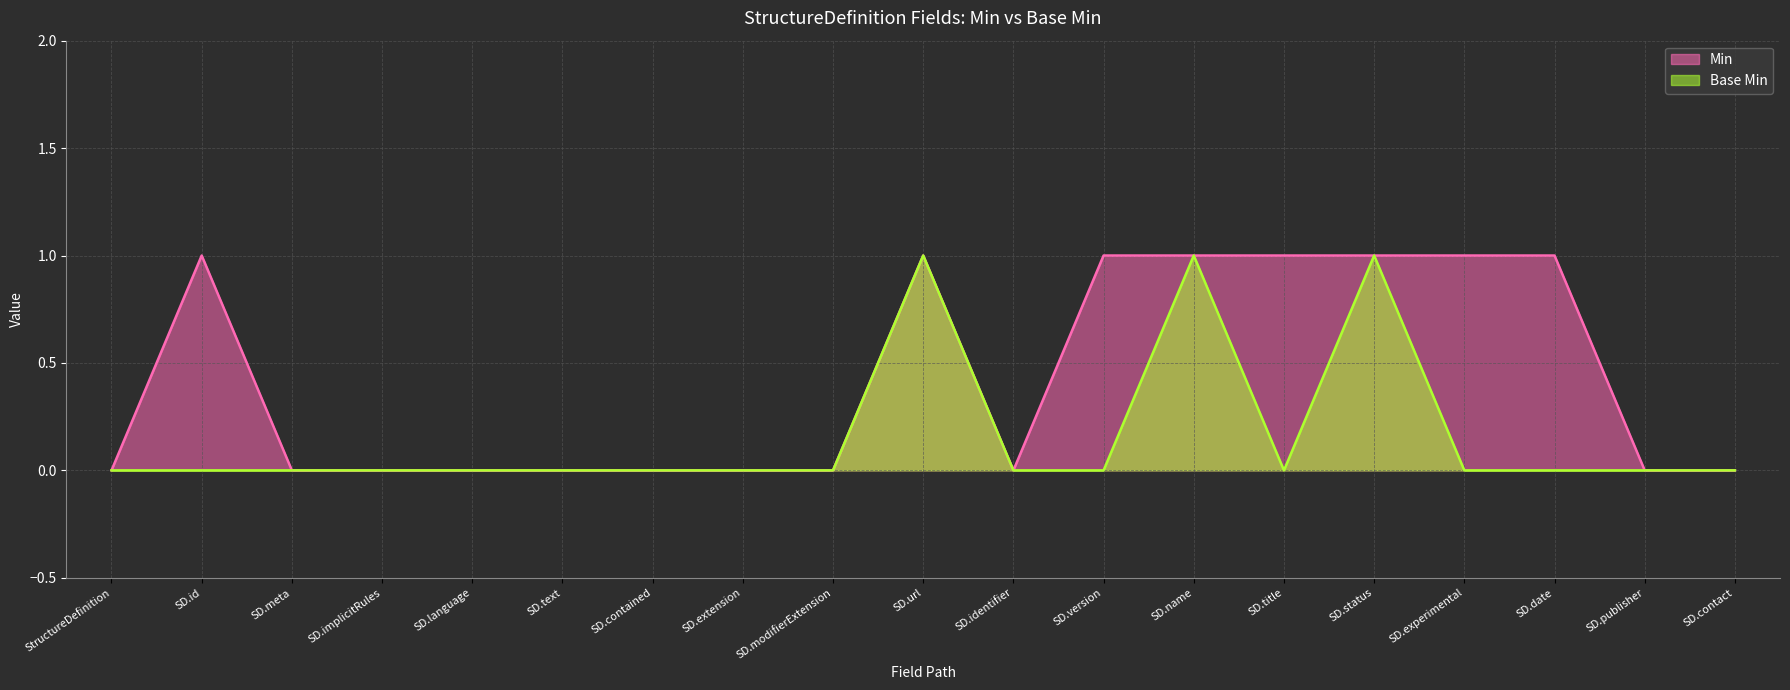

What are all the series names shown in the legend?

Min, Base Min